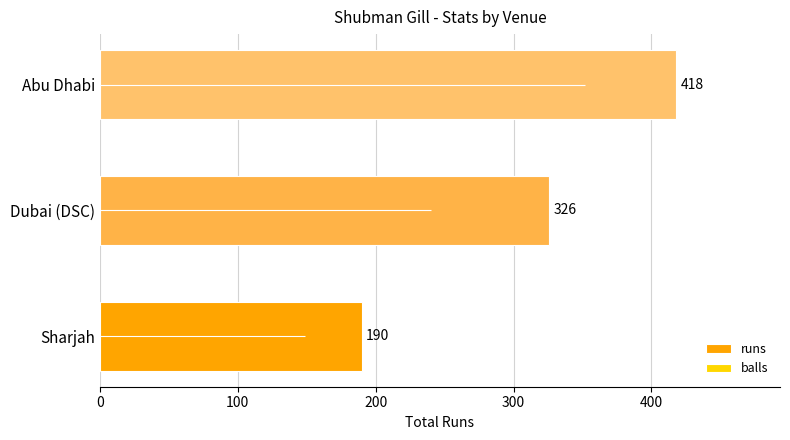

What is the sum of the values at Sharjah and Abu Dhabi?

608